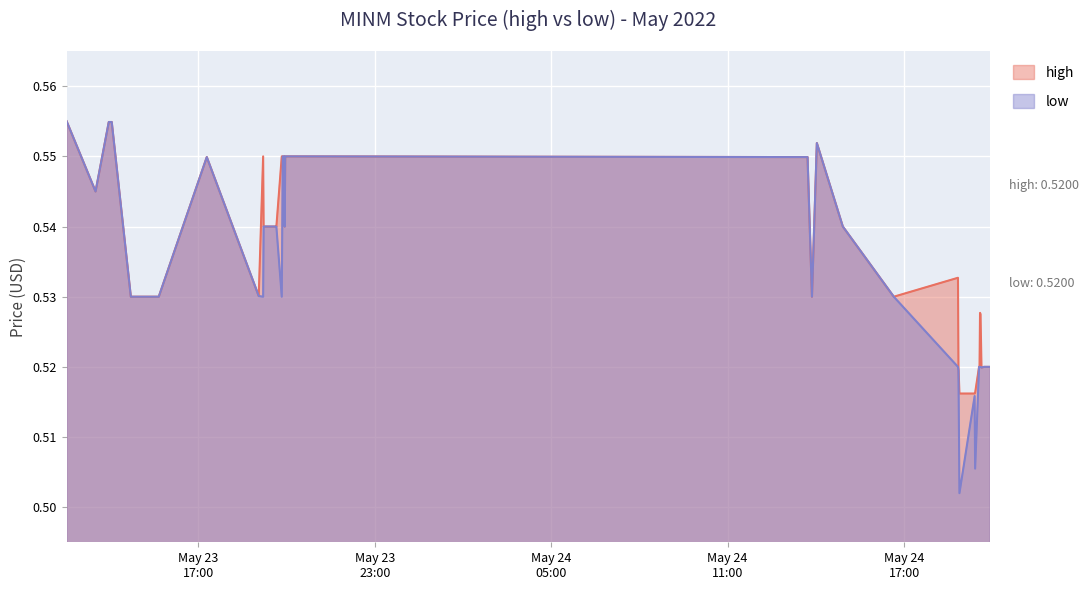

Which series has the widest spread of values?

low